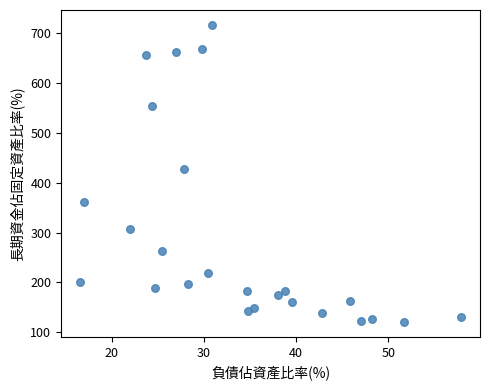

What Y value in the scatter plot is closest to 418?

427.5